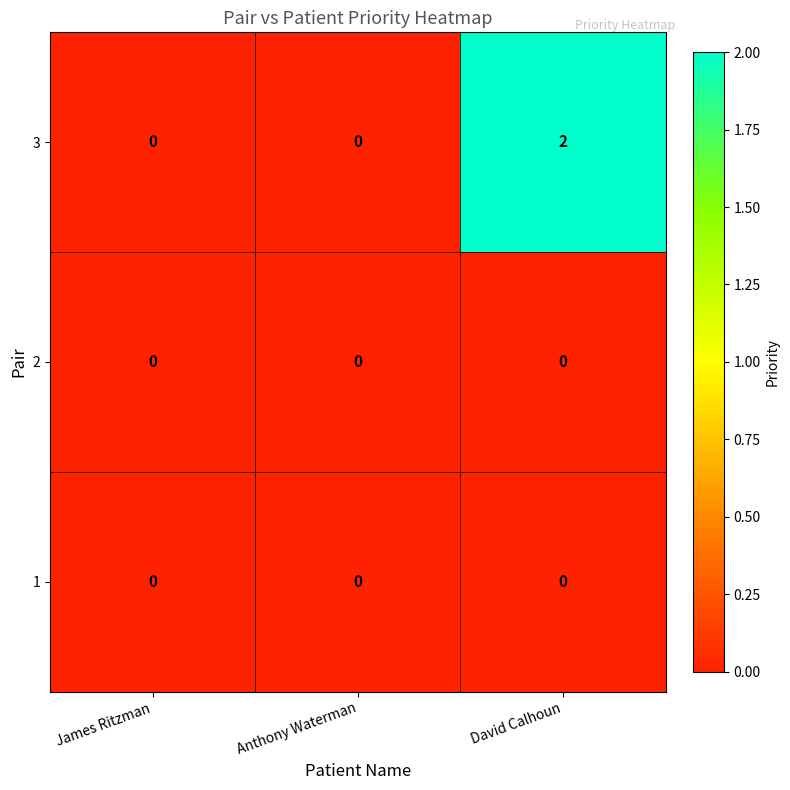

Which category has the highest value across all series?

David Calhoun